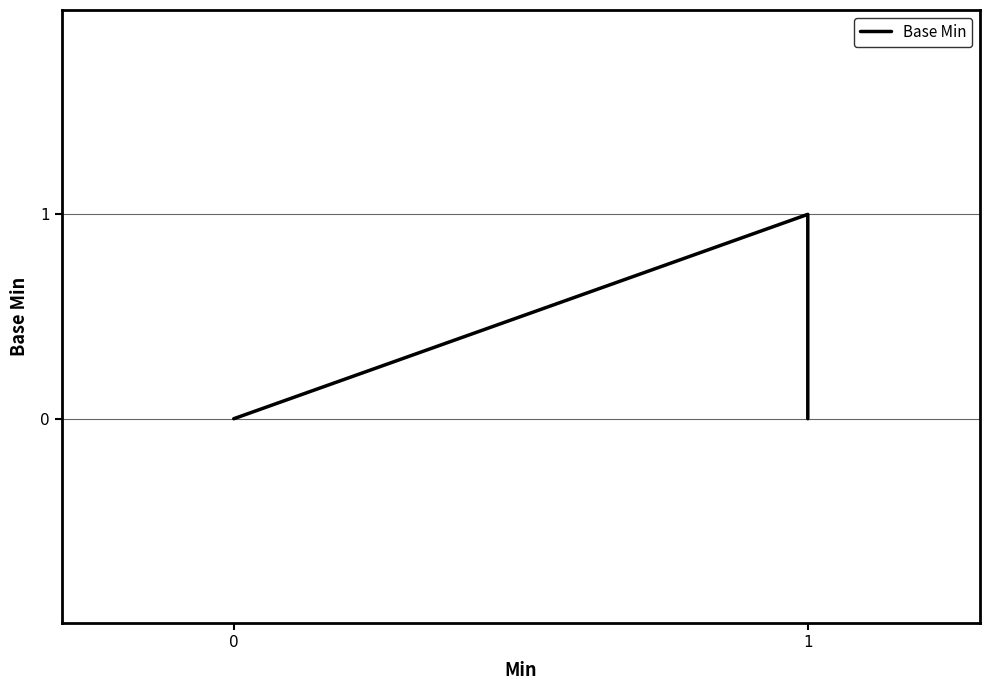

Does the chart have visible grid lines?

Yes